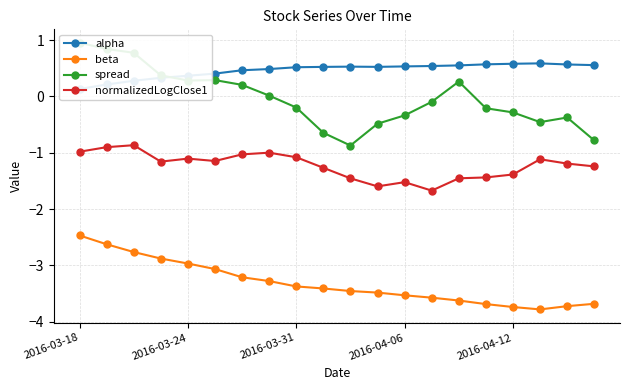

True or false: alpha and beta intersect in this chart.

False